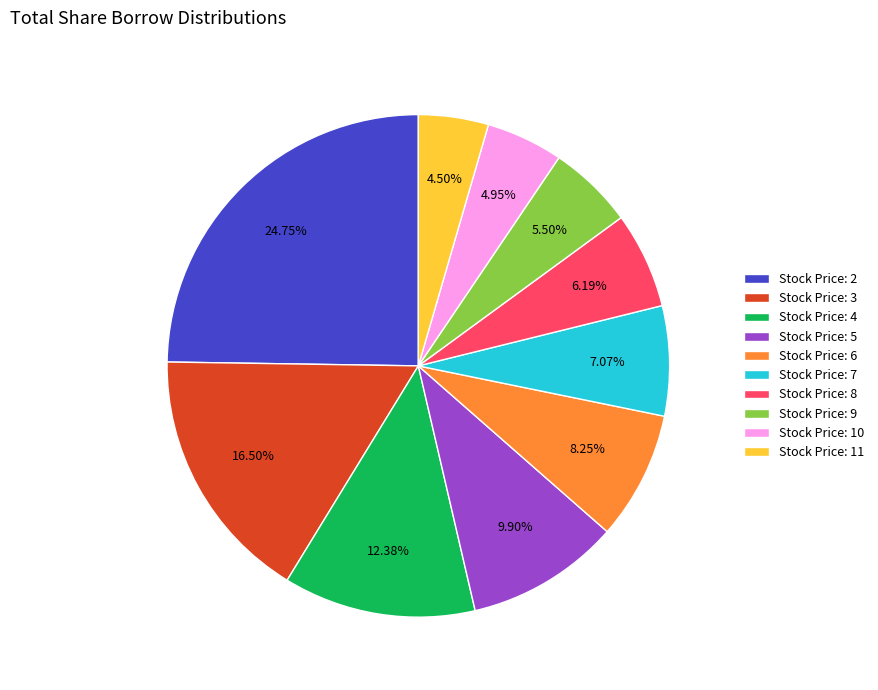

Which category has the biggest portion of the pie?

Stock Price: 2